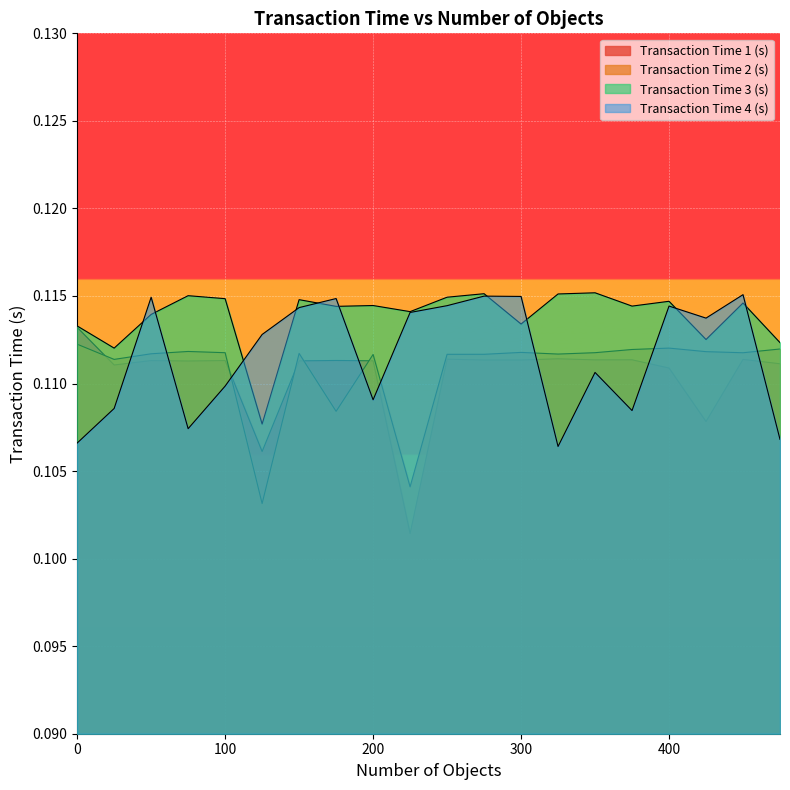

At which category does Transaction Time 3 (s) reach its first local valley?

25